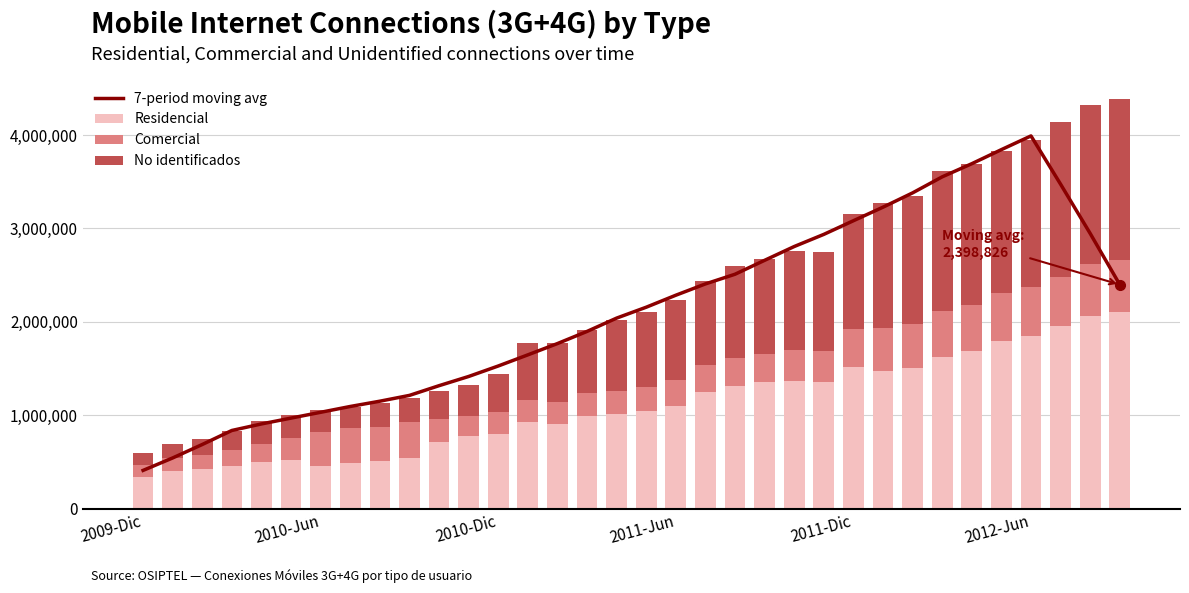

The 7-period moving avg series shows 1928904.4 at 26. True or false?

False